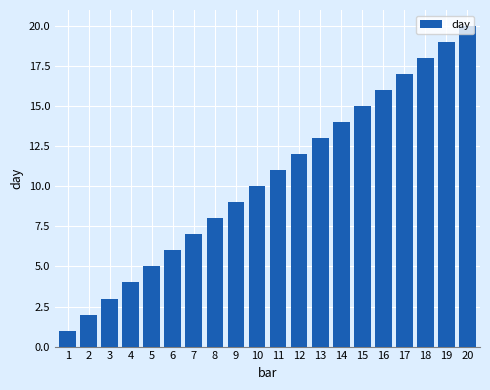

What is the sum of all values?

210